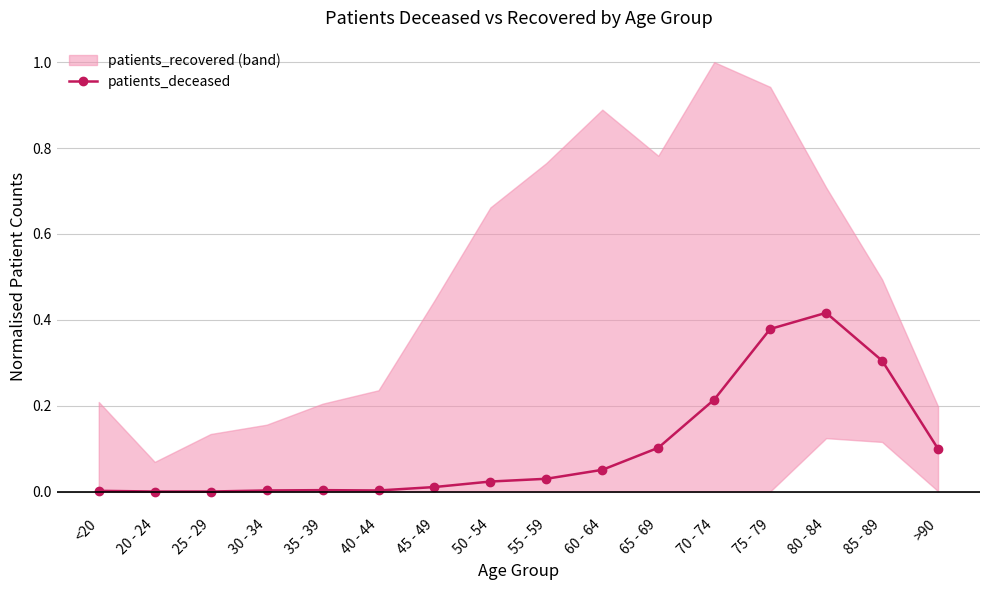

At which category does the data reach its first local peak?

35 - 39